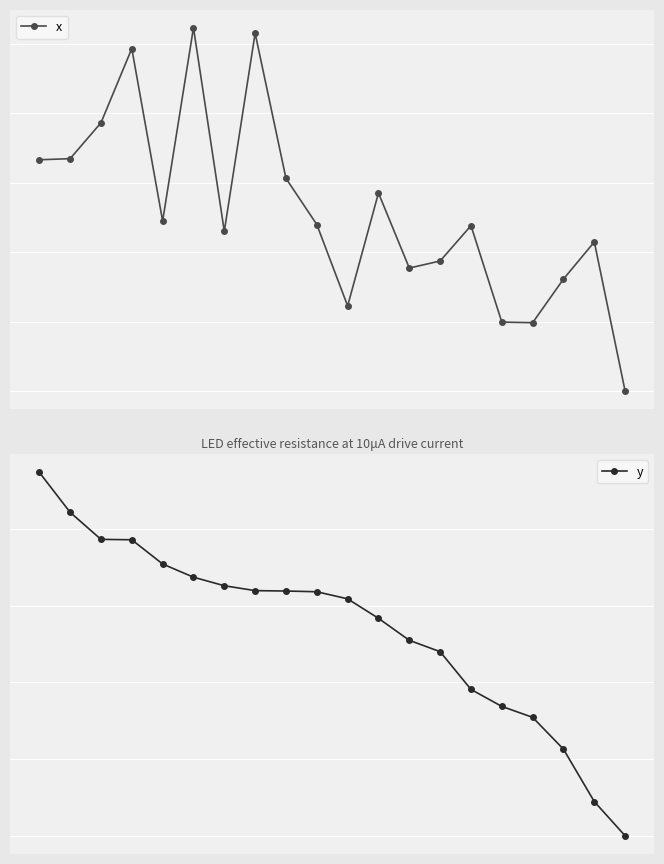

True or false: y has a value of 300.7 at 2.

False